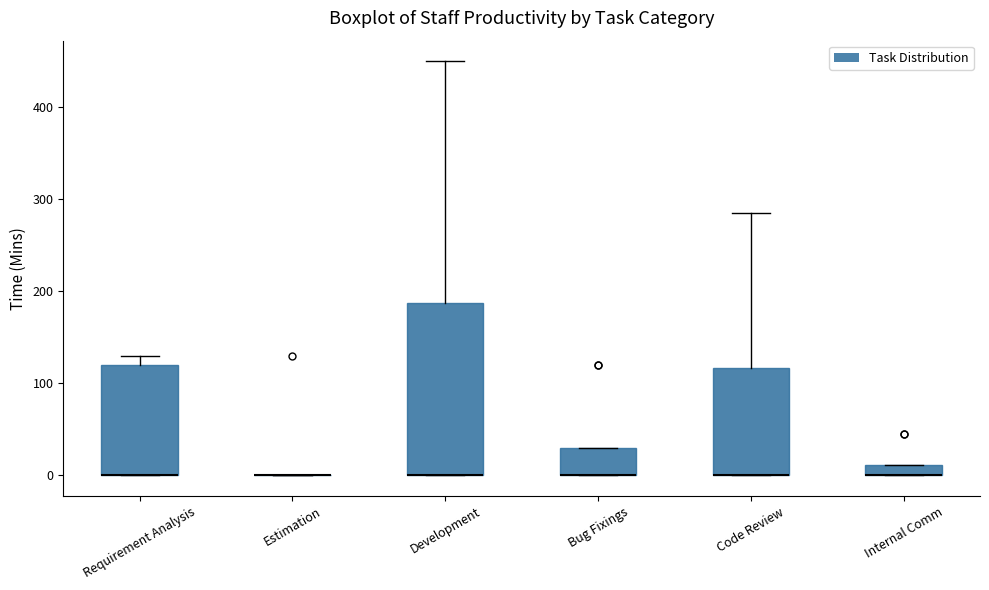

Where is the lower edge of the box for Bug Fixings on the y-axis? The values are not printed on the chart, so give them approximately, as read against the axis.

0